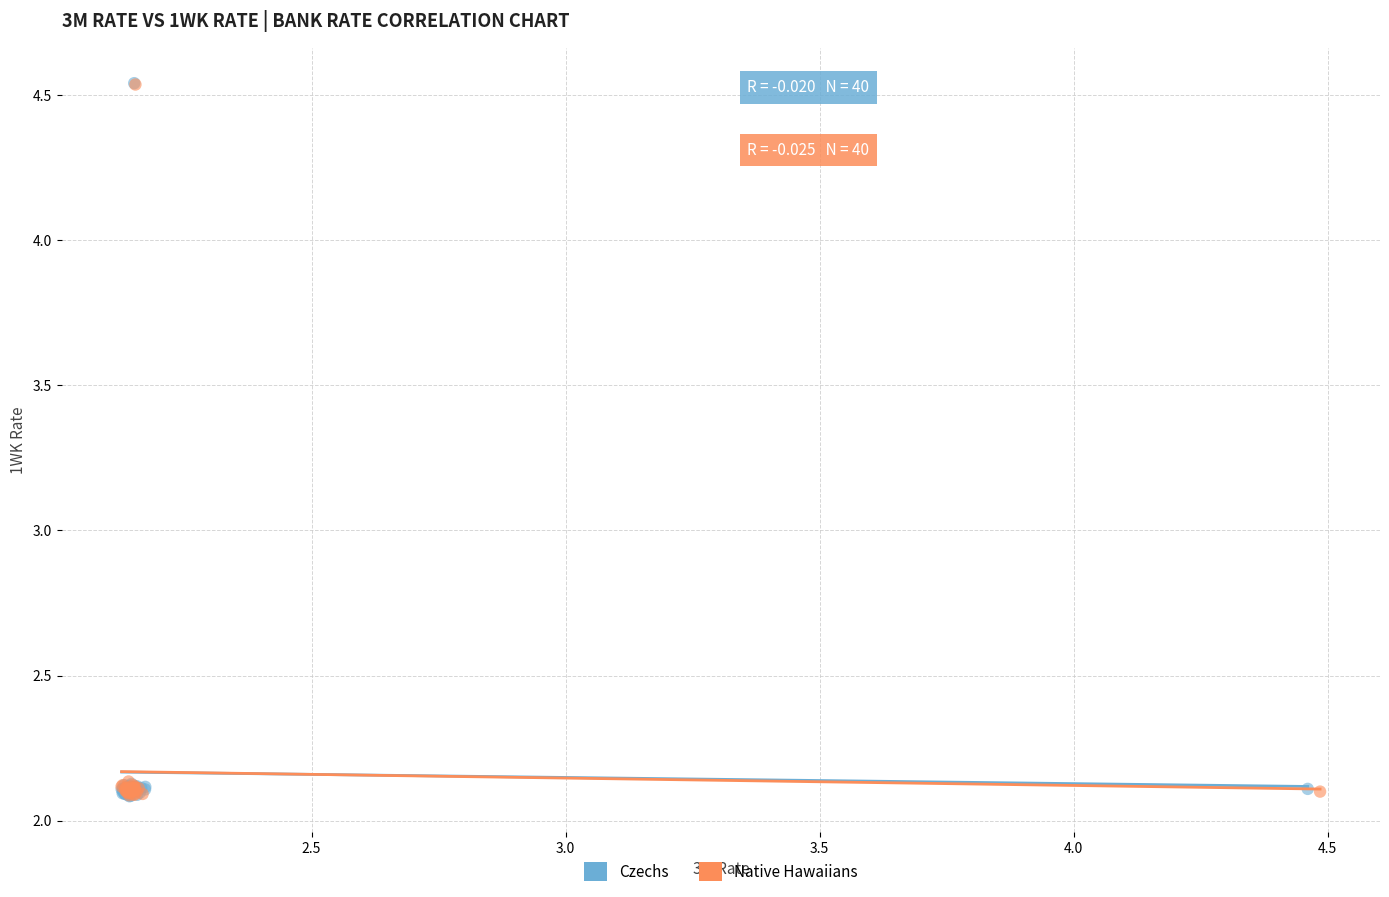

Which series has the widest spread of Y values?

Czechs